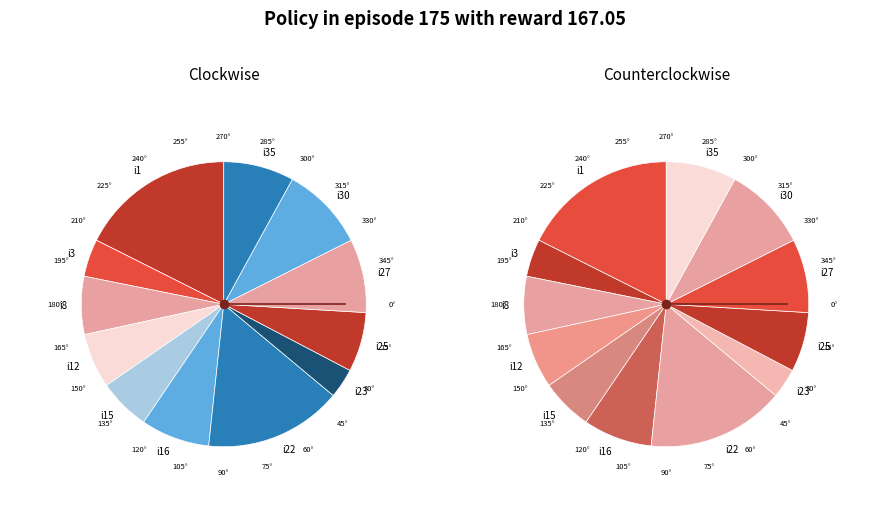

What percentage is the i22 slice, to the nearest percent?

16%